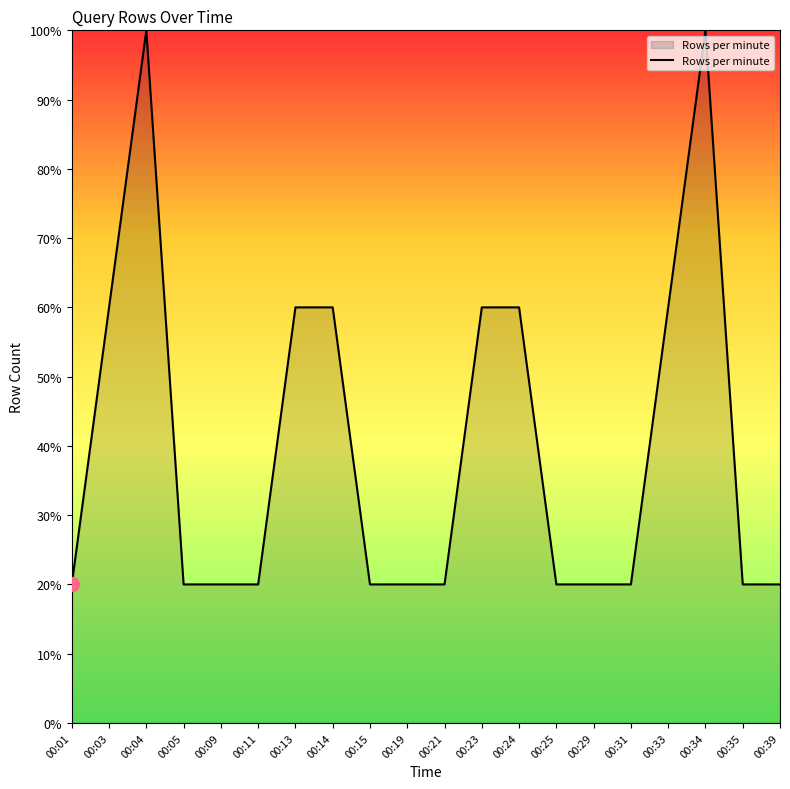

Reading left to right, transcribe all the data shown in this chart.

00:01=20	00:03=60	00:04=100	00:05=20	00:09=20	00:11=20	00:13=60	00:14=60	00:15=20	00:19=20	00:21=20	00:23=60	00:24=60	00:25=20	00:29=20	00:31=20	00:33=60	00:34=100	00:35=20	00:39=20